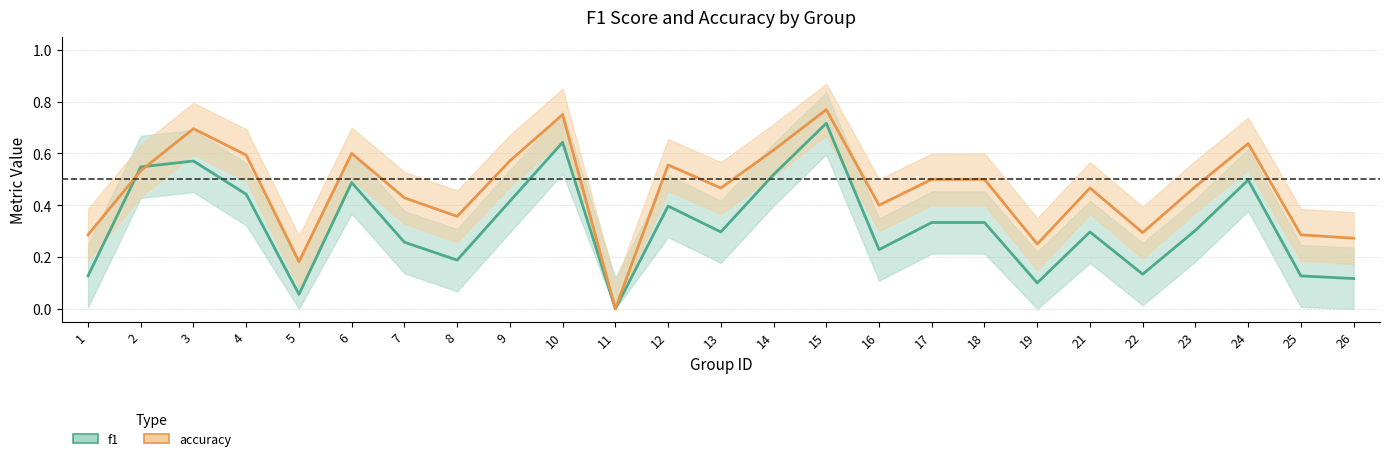

Reading left to right, extract all data points from this chart.

f1: 1=0.1	2=0.5	3=0.6	4=0.4	5=0.1	6=0.5	7=0.3	8=0.2	9=0.4	10=0.6	11=0.0	12=0.4	13=0.3	14=0.5	15=0.7	16=0.2	17=0.3	18=0.3	19=0.1	21=0.3	22=0.1	23=0.3	24=0.5	25=0.1	26=0.1
accuracy: 1=0.3	2=0.5	3=0.7	4=0.6	5=0.2	6=0.6	7=0.4	8=0.4	9=0.6	10=0.8	11=0.0	12=0.6	13=0.5	14=0.6	15=0.8	16=0.4	17=0.5	18=0.5	19=0.2	21=0.5	22=0.3	23=0.5	24=0.6	25=0.3	26=0.3